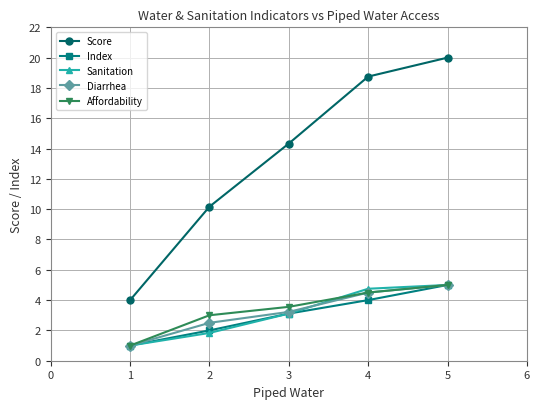

Reading left to right, list all the values displayed in this chart.

Score: 4.0	10.2	14.3	18.8	20.0
Index: 1.0	2.0	3.1	4.0	5.0
Sanitation: 1.0	1.8	3.1	4.8	5.0
Diarrhea: 1.0	2.5	3.2	4.5	5.0
Affordability: 1.0	3.0	3.6	4.5	5.0